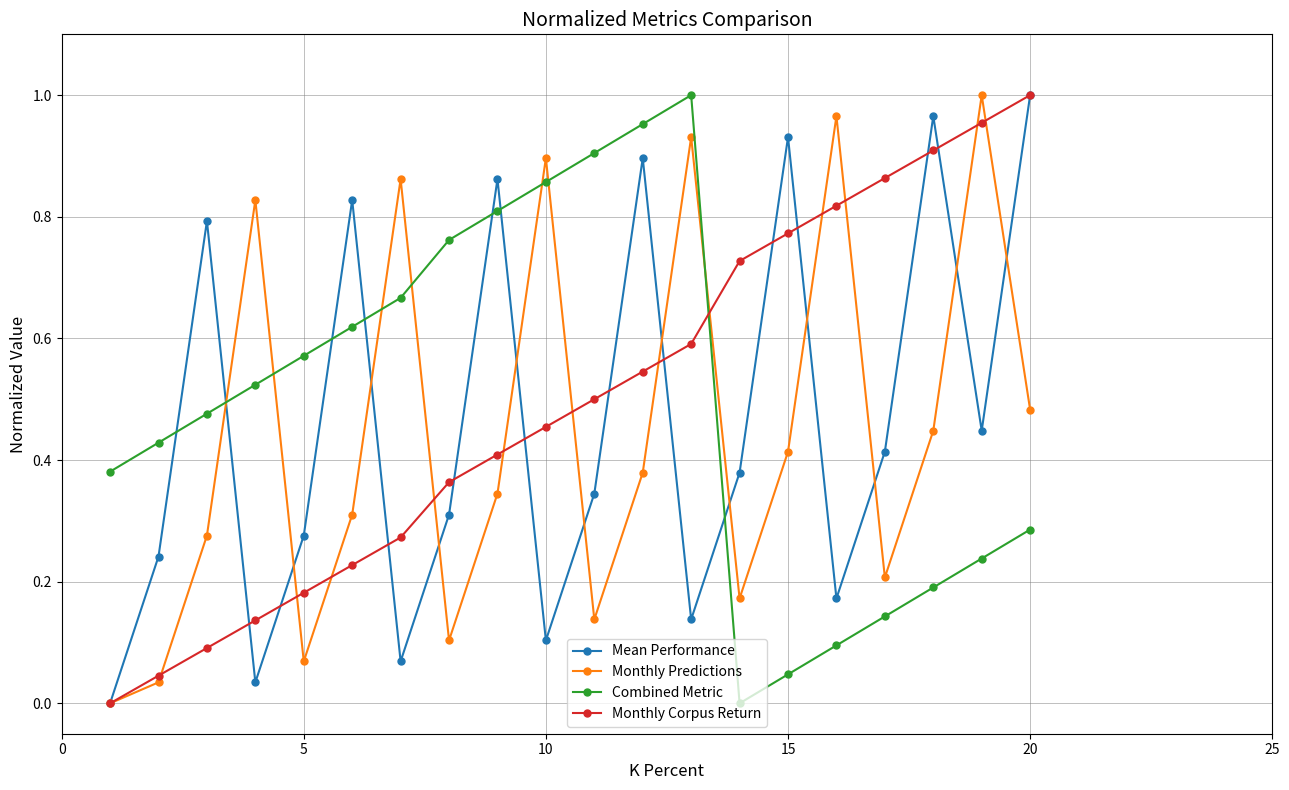

True or false: Combined Metric and Monthly Corpus Return cross at least once.

True